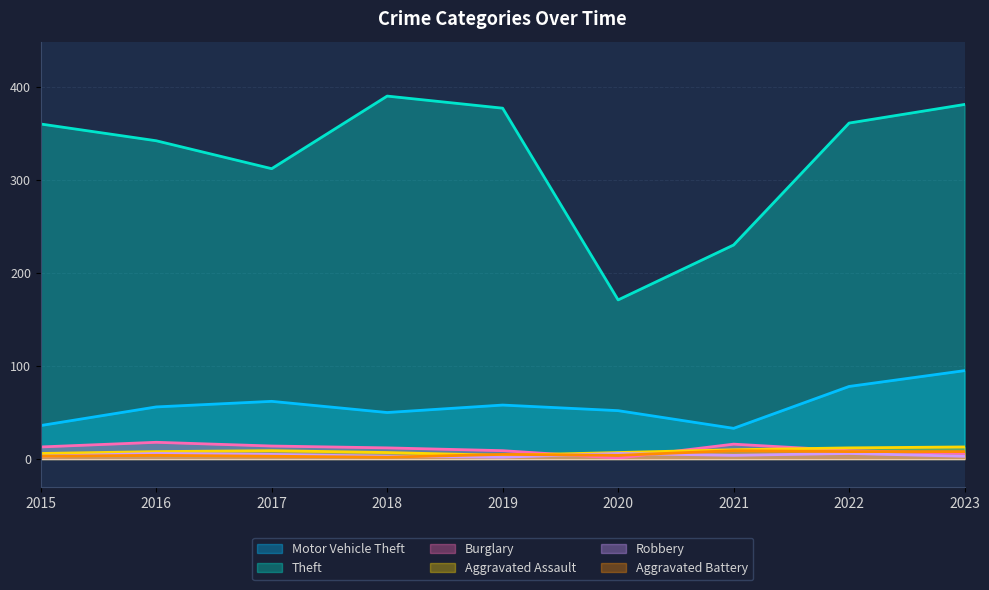

Does the chart have visible grid lines?

Yes